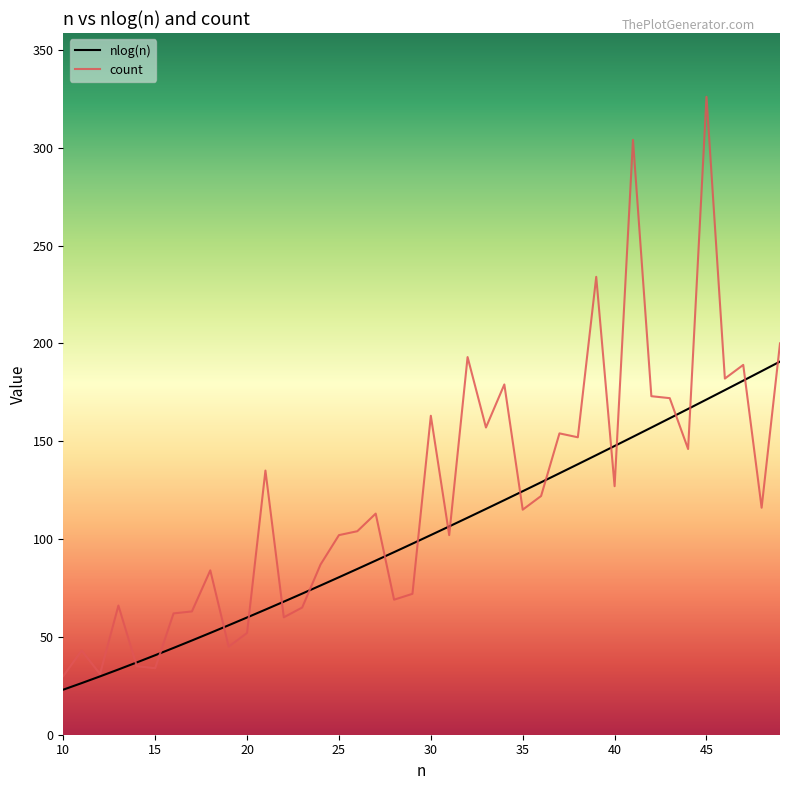

What is the difference between the maximum and second lowest values in the count series?

295.0